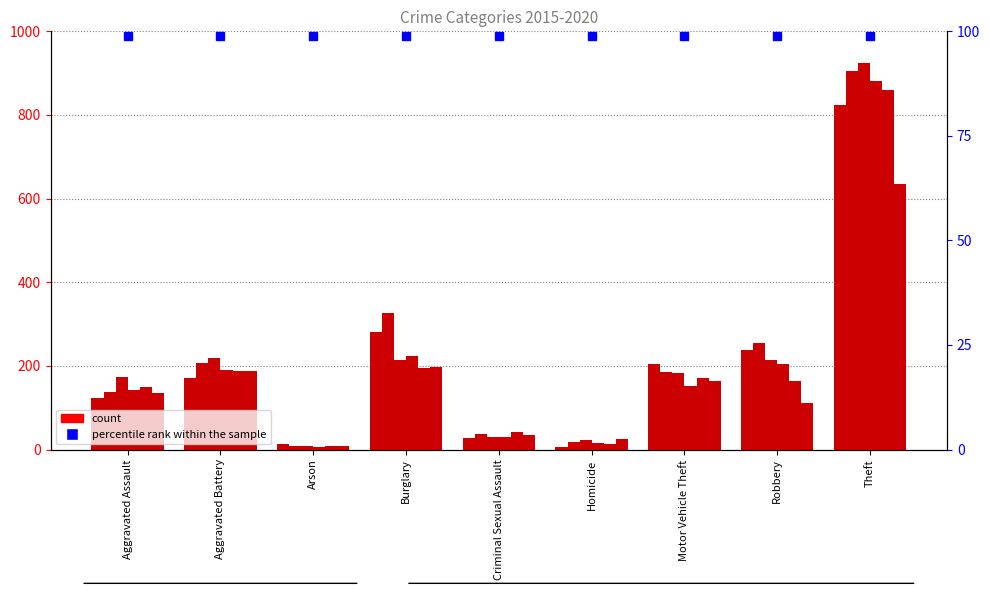

How many values in the 2020 series are below 135?

4